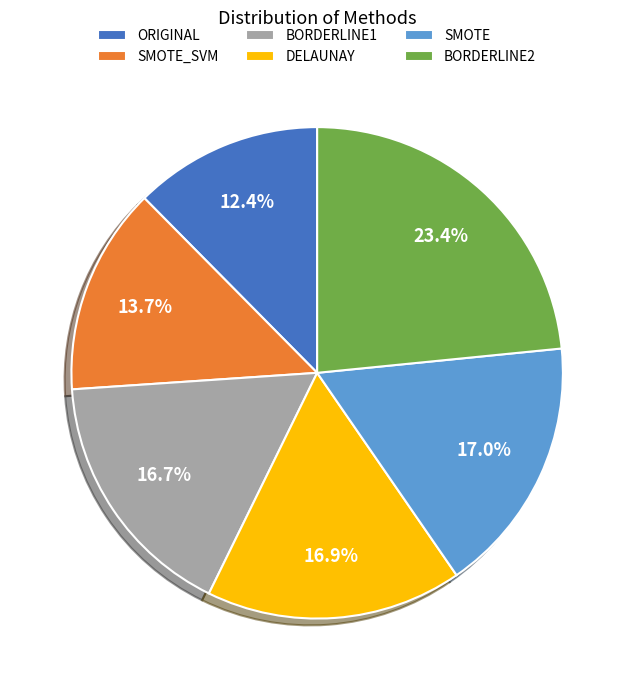

How many slices are in this pie chart?

6